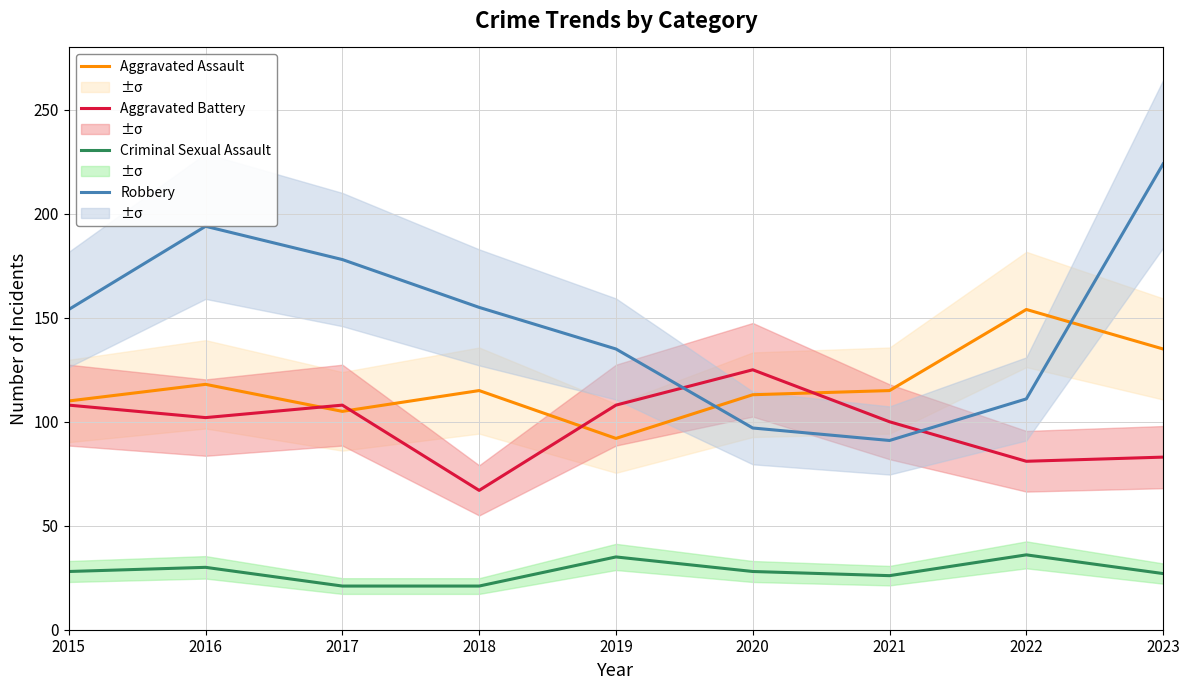

What is the difference between the maximum and minimum values in the Criminal Sexual Assault series?

15